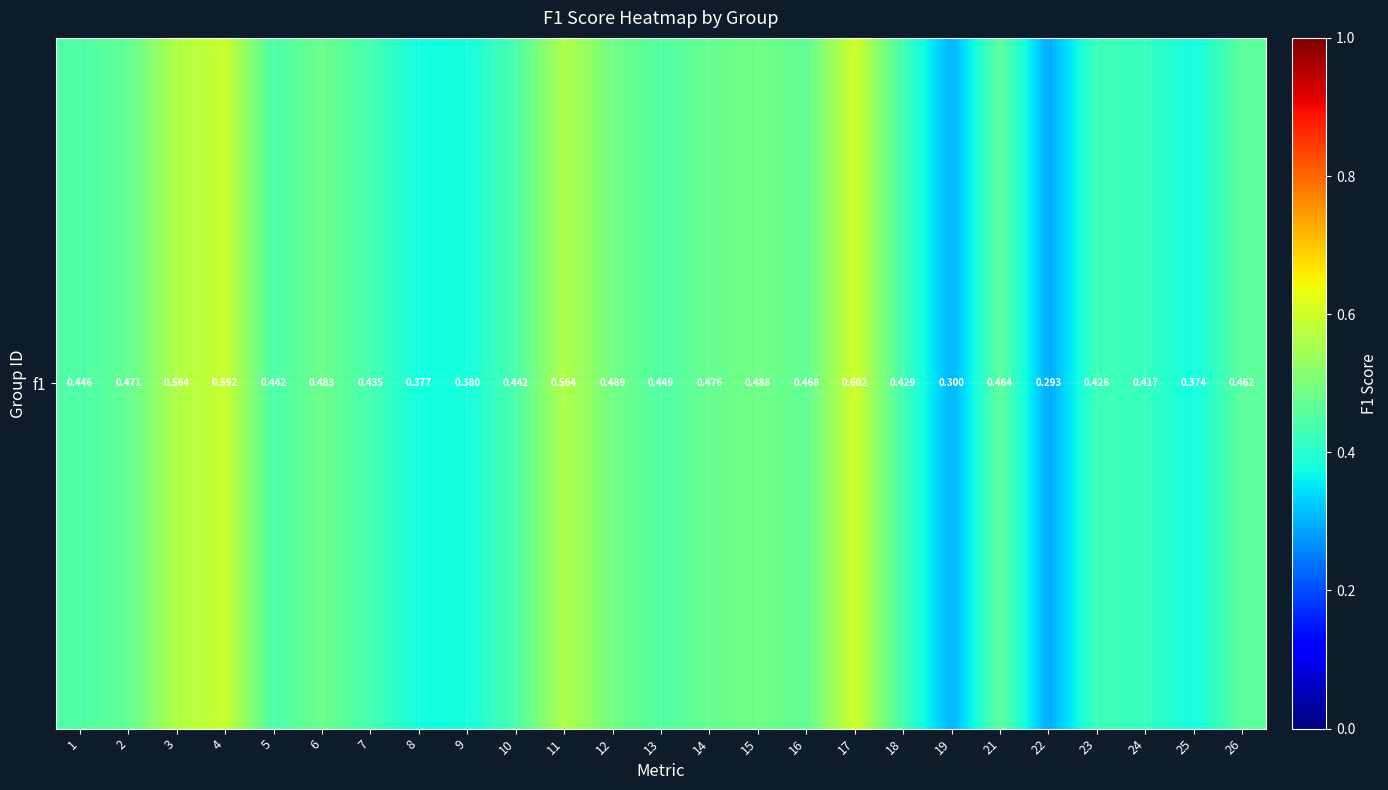

Which category has the lowest value across all series?

22